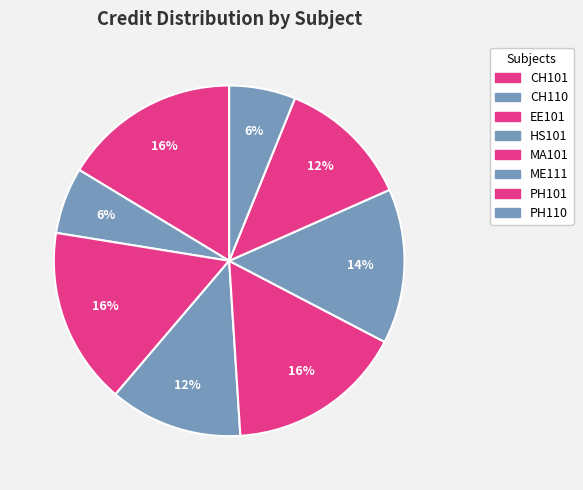

Which category has the biggest portion of the pie?

CH101